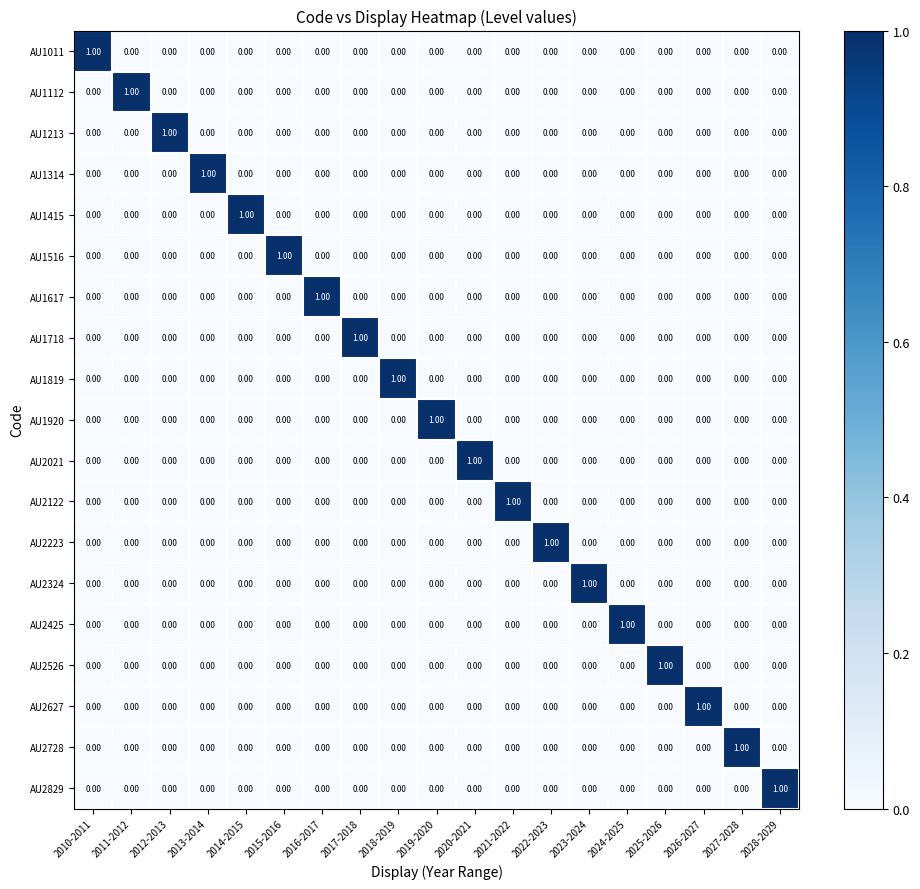

At how many categories does at least one series exceed 0?

19